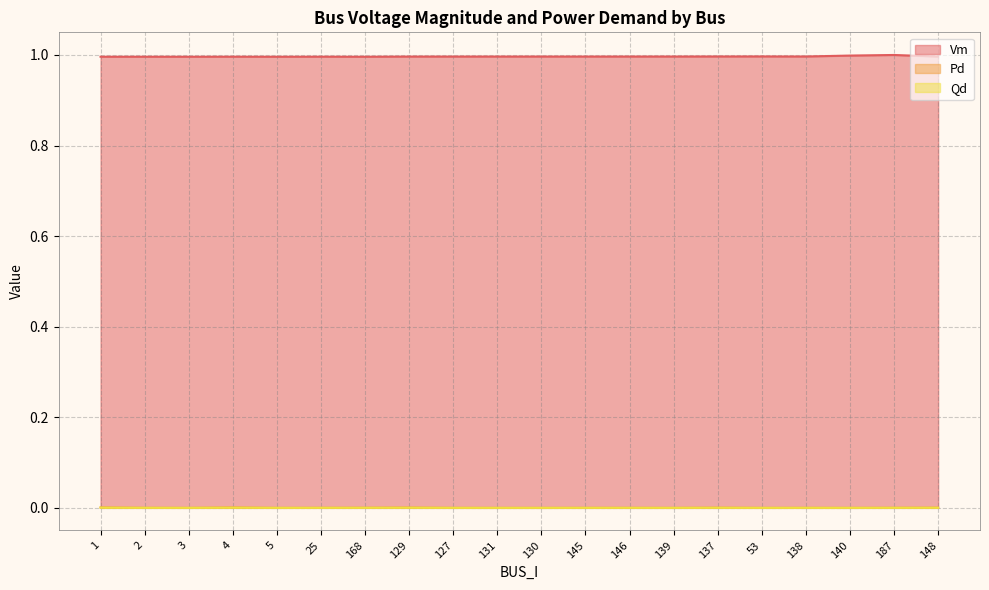

What is the total value across all series at 129?

1.0